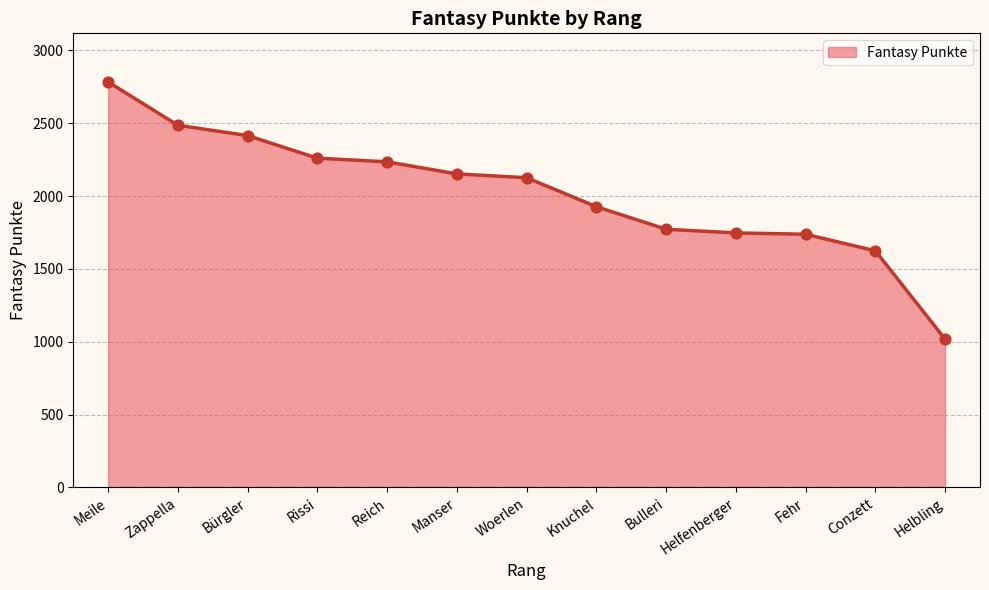

Between Bulleri and Fehr, which is larger?

Bulleri